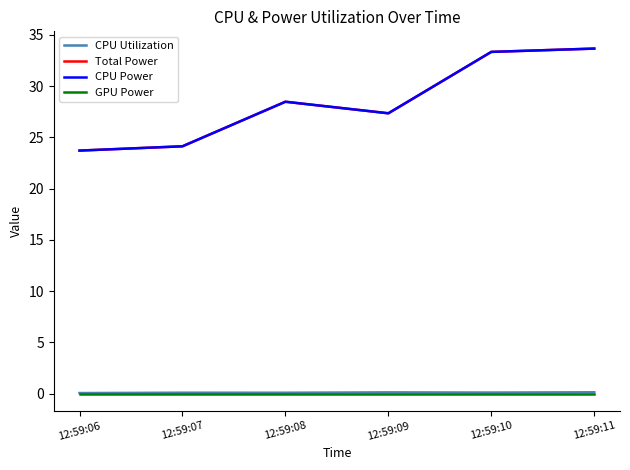

Does the chart display data point markers on the line(s)?

No